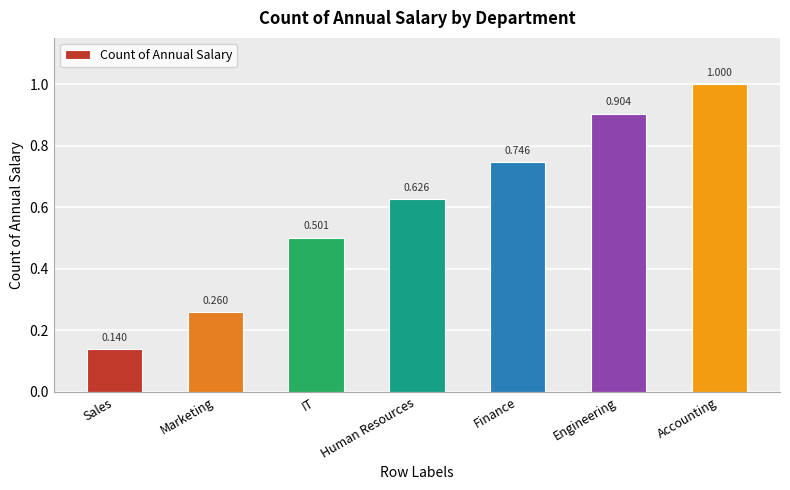

Where is the data nearest to the value 0?

Sales